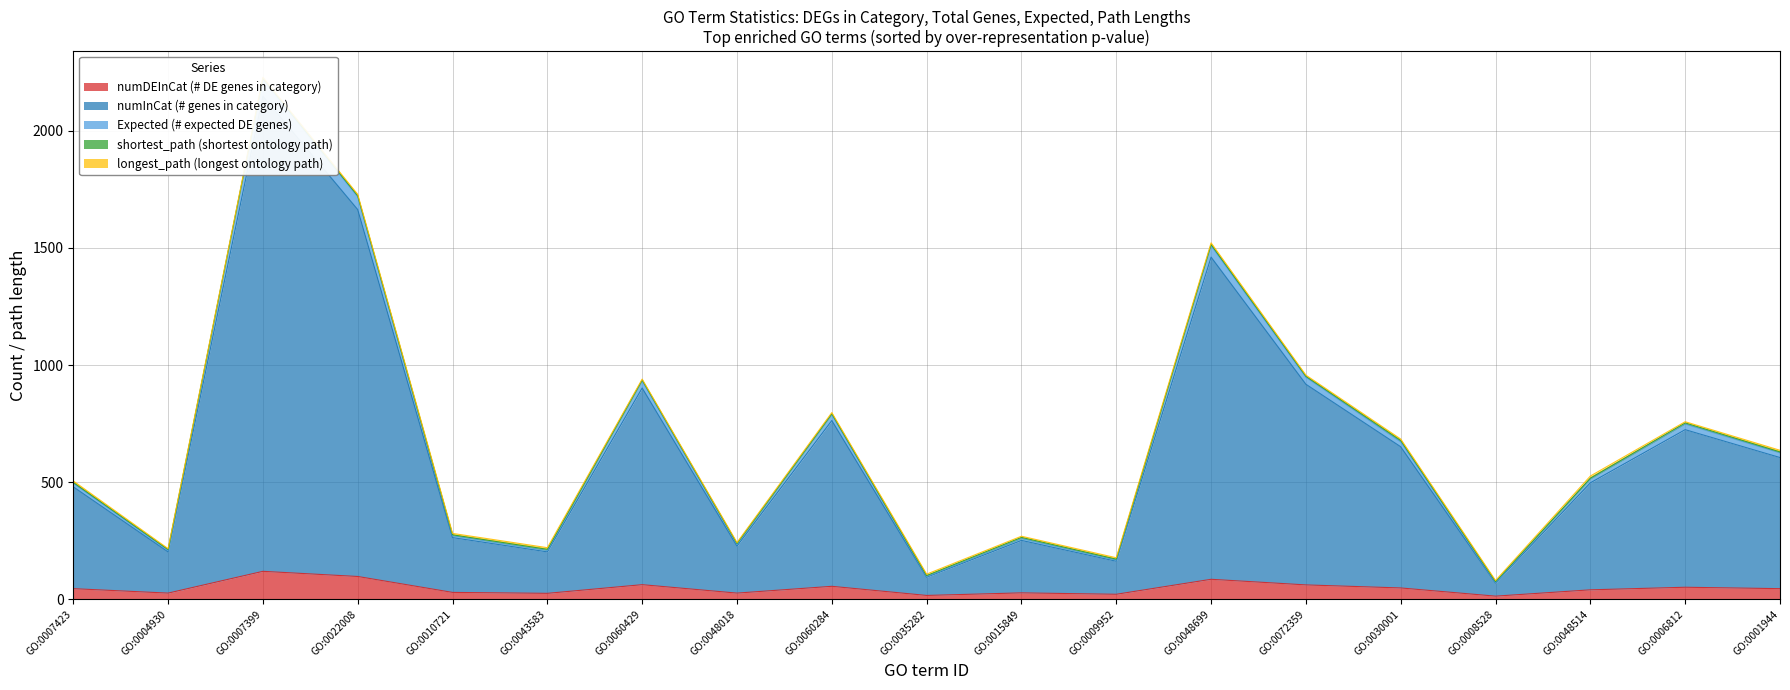

Which category has the lowest value across all series?

GO:0008528